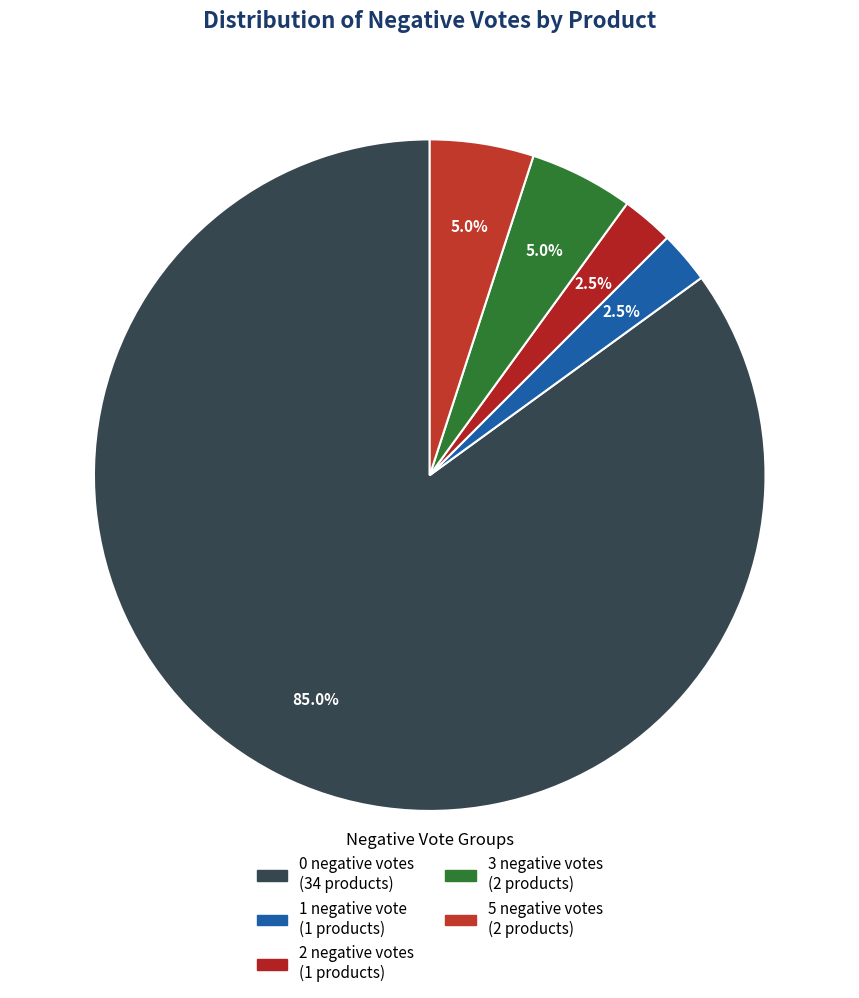

How many slices are in this pie chart?

5